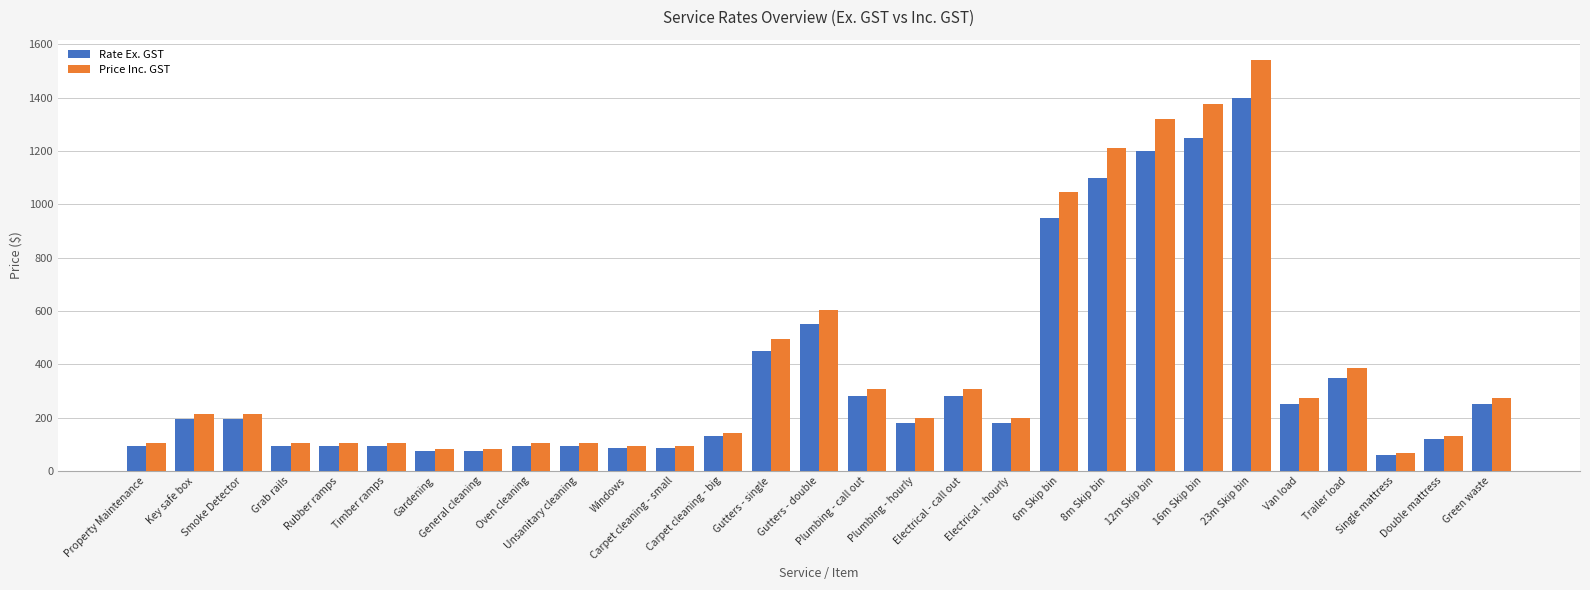

How many series are shown in this chart?

2